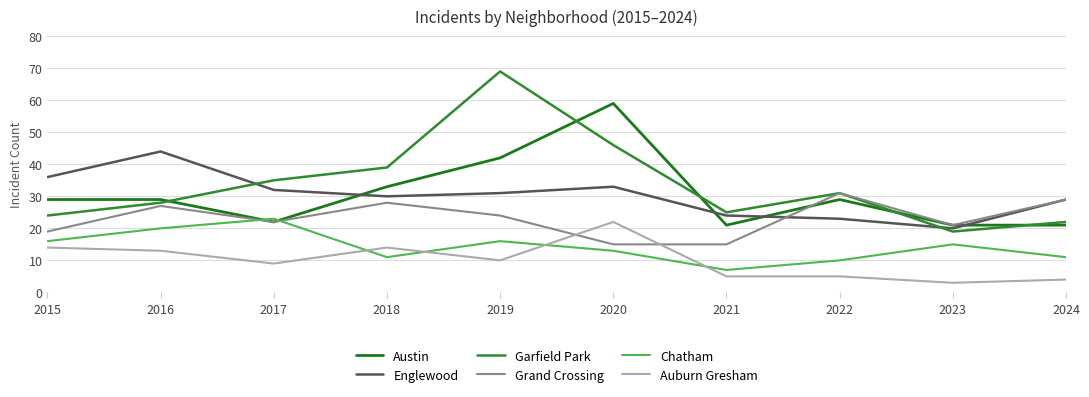

Is it true that Chatham equals 16 at 2015?

True